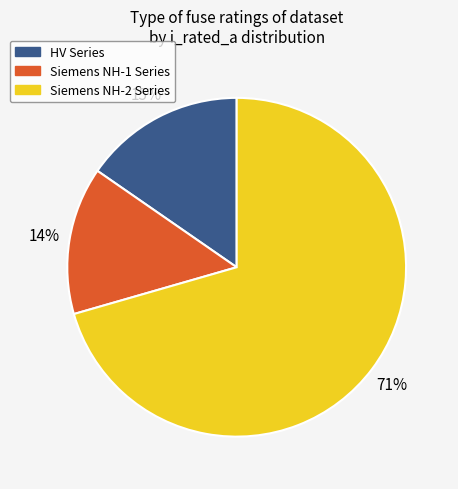

Is there a majority slice in this chart?

Yes